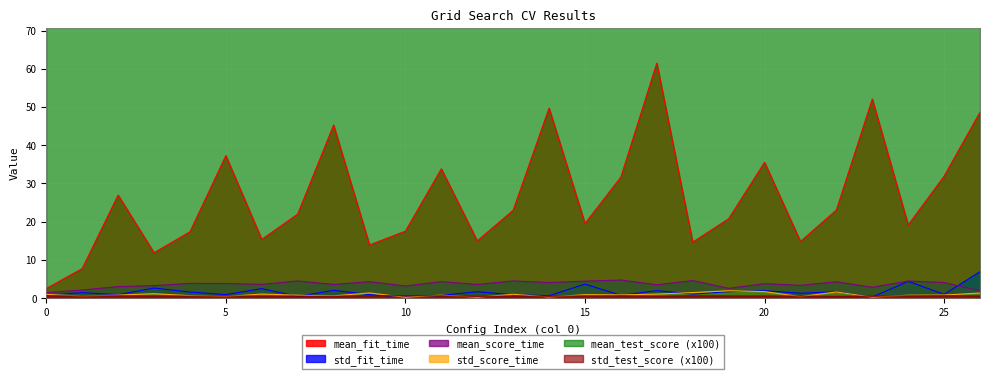

Rank the categories by mean_score_time value from highest to lowest.

16, 18, 7, 13, 24, 15, 11, 9, 22, 25, 14, 4, 5, 20, 6, 8, 12, 17, 21, 3, 10, 2, 23, 19, 1, 26, 0